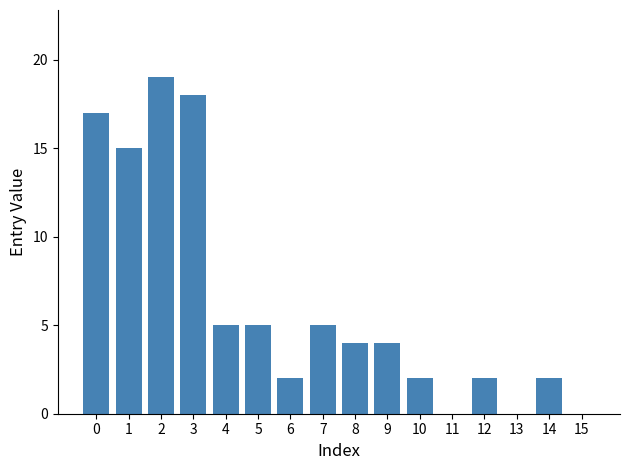

What is the difference between the values at 0 and 14?

15